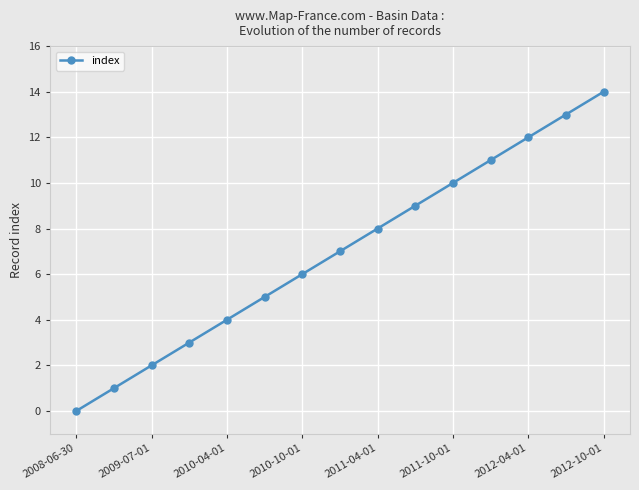

True or false: the data has more than 2 interior local peaks.

False